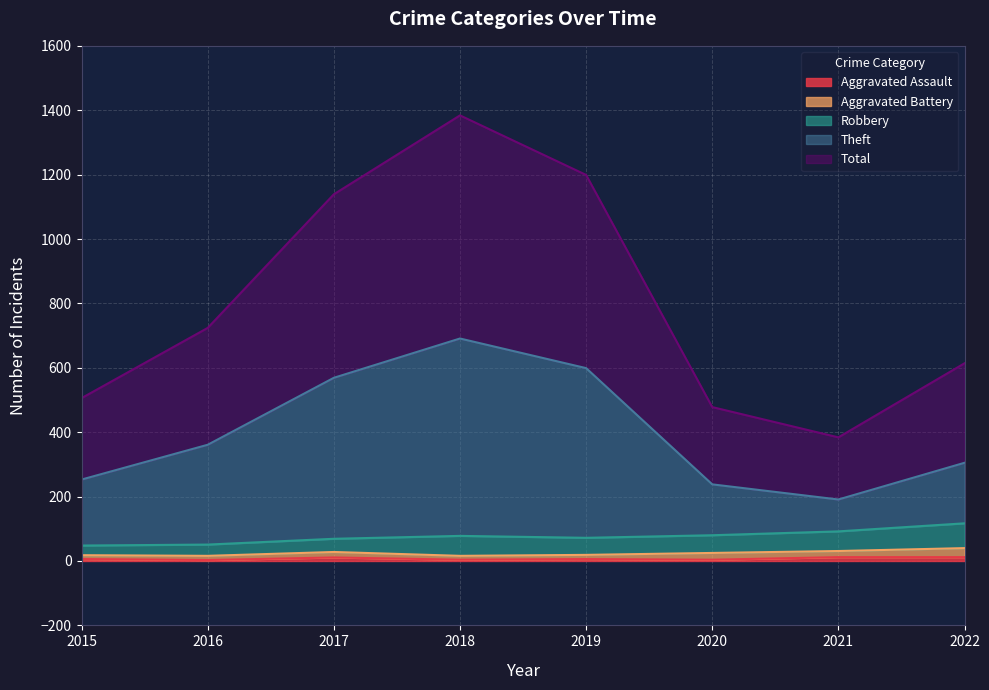

True or false: Total and Theft intersect in this chart.

False